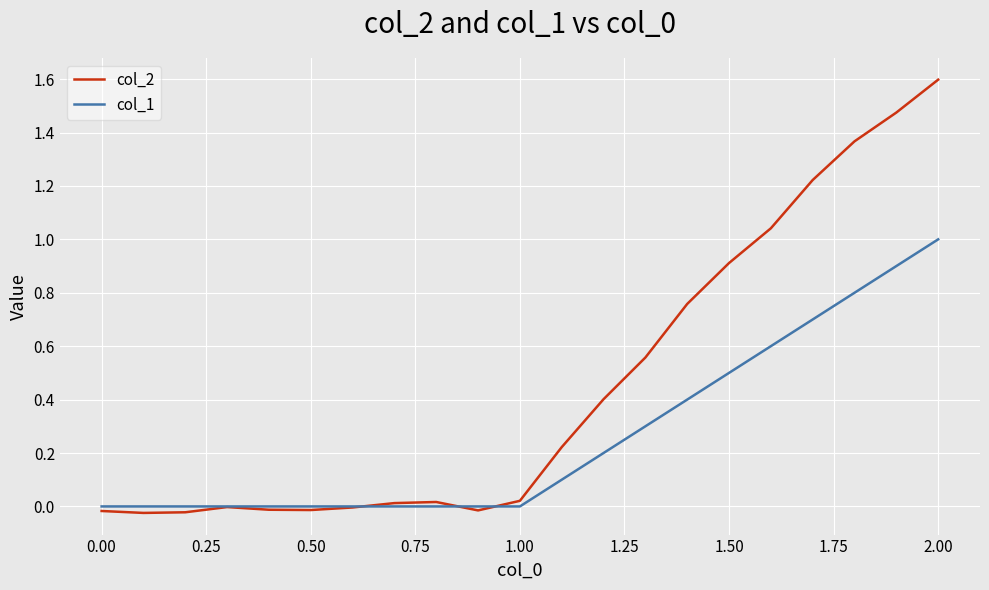

Which series has the largest range (max minus min)?

col_2